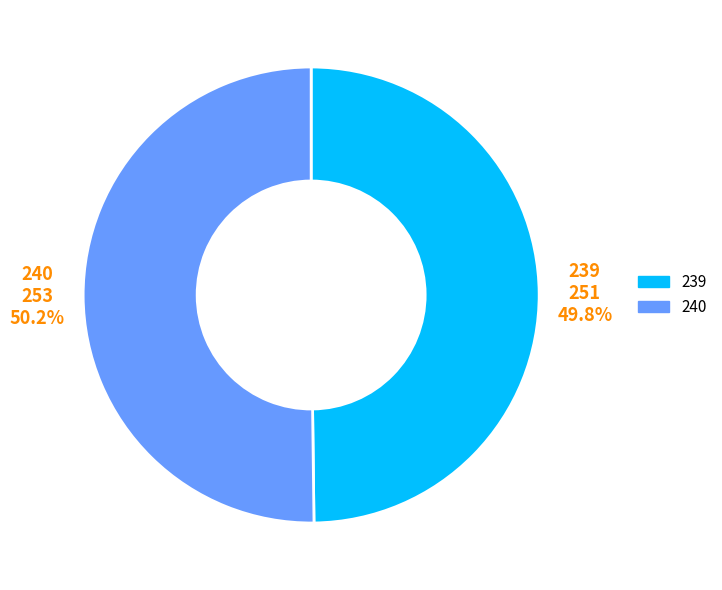

Is there a majority slice in this chart?

Yes